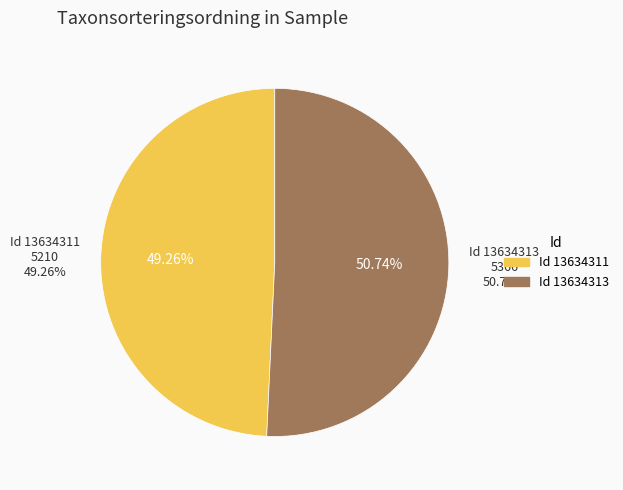

Which category accounts for the majority?

13634313